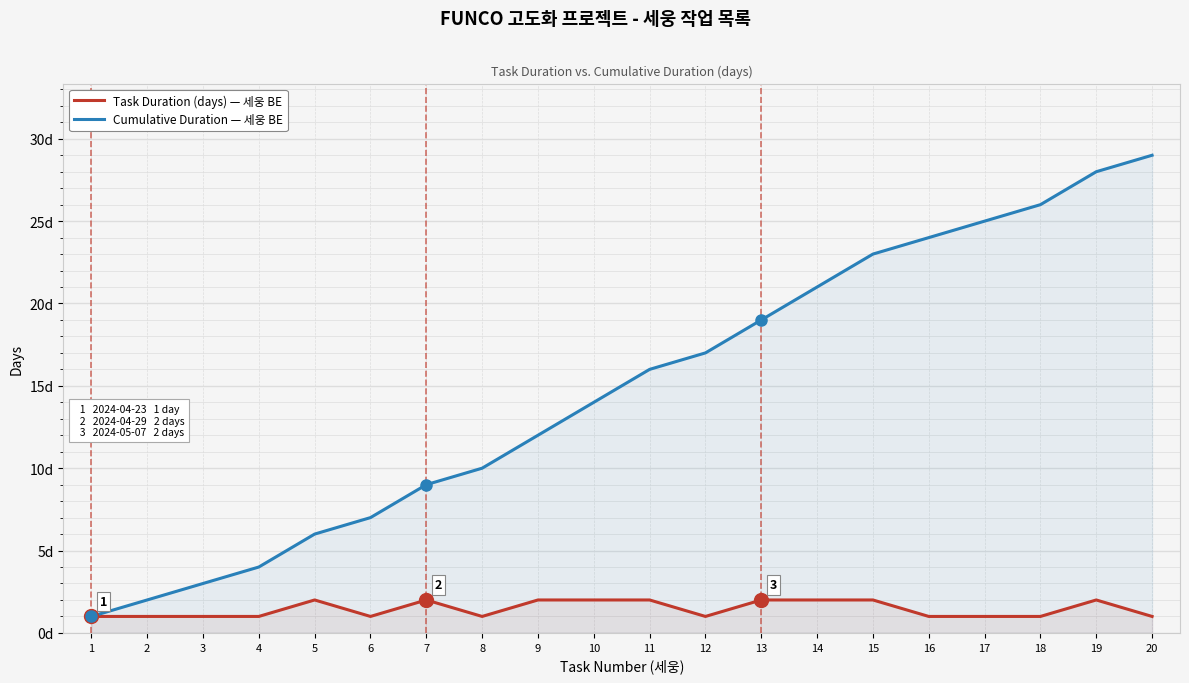

How many Task Duration (days) values are between 1 and 2?

20